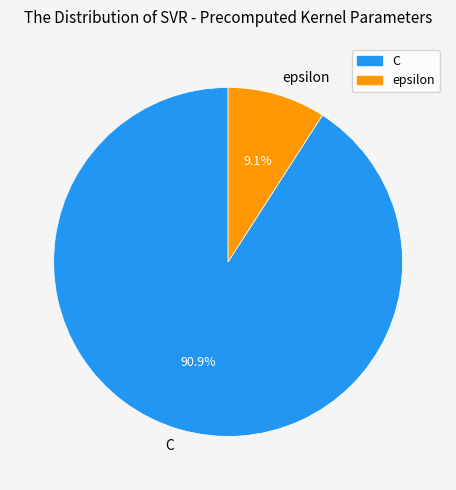

Which category has the biggest portion of the pie?

C